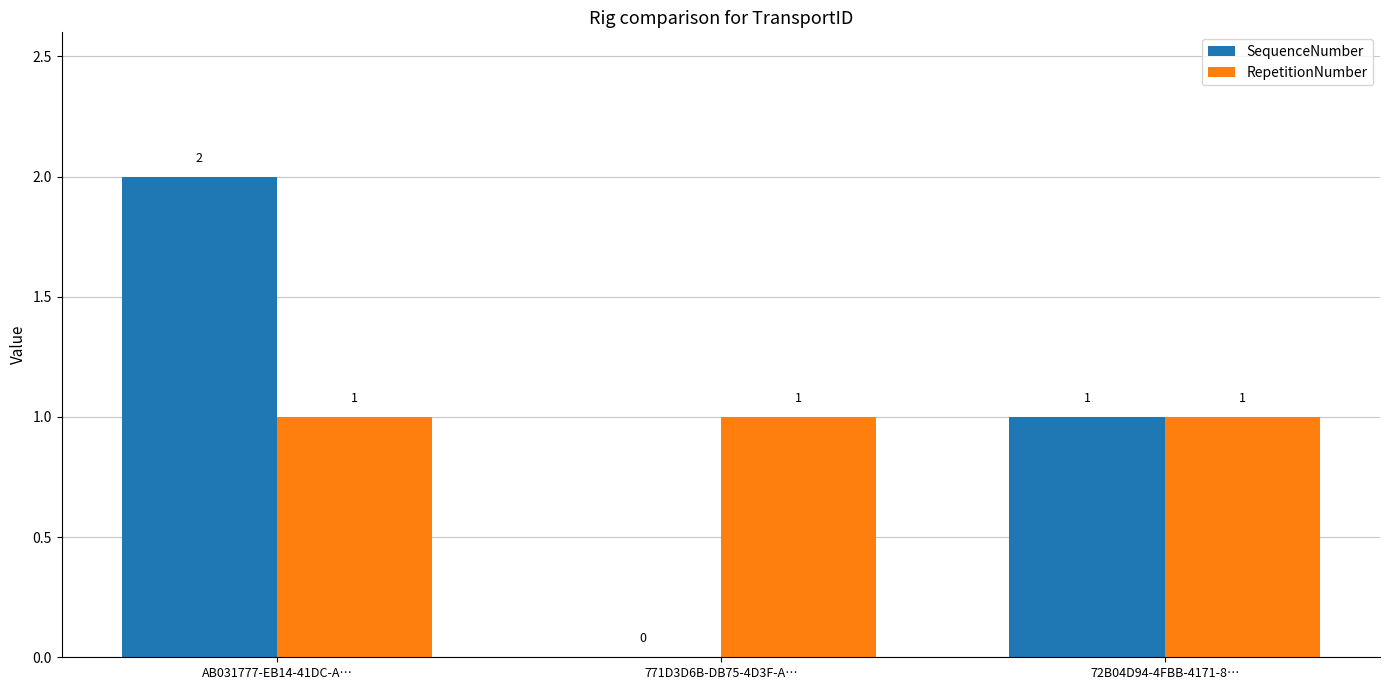

What is the difference between the SequenceNumber values at AB031777-EB14-41DC-A… and 72B04D94-4FBB-4171-8…?

1